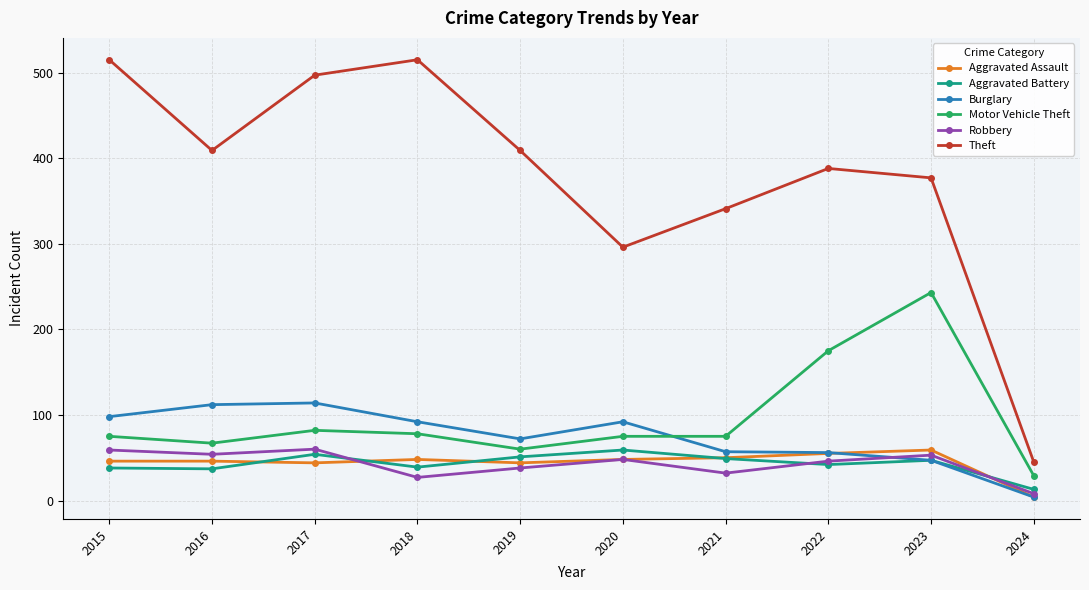

How many data points in Robbery are less than 48?

5